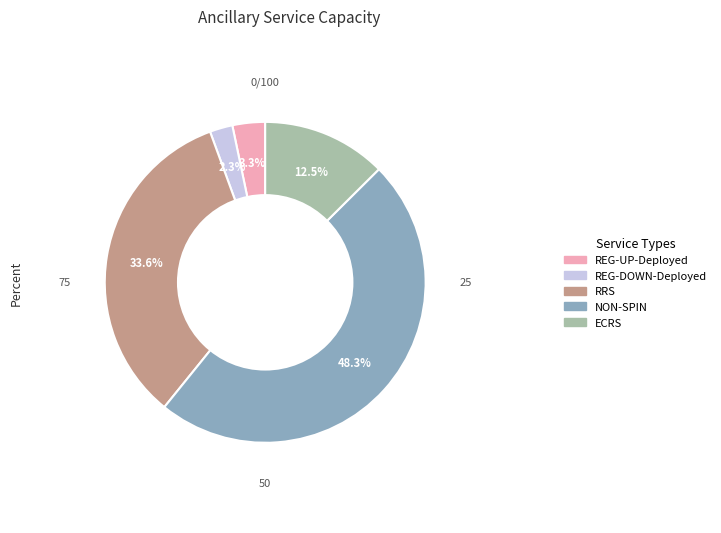

To the nearest percent, what is the difference between the NON-SPIN and REG-UP-Deployed slice percentages?

45%